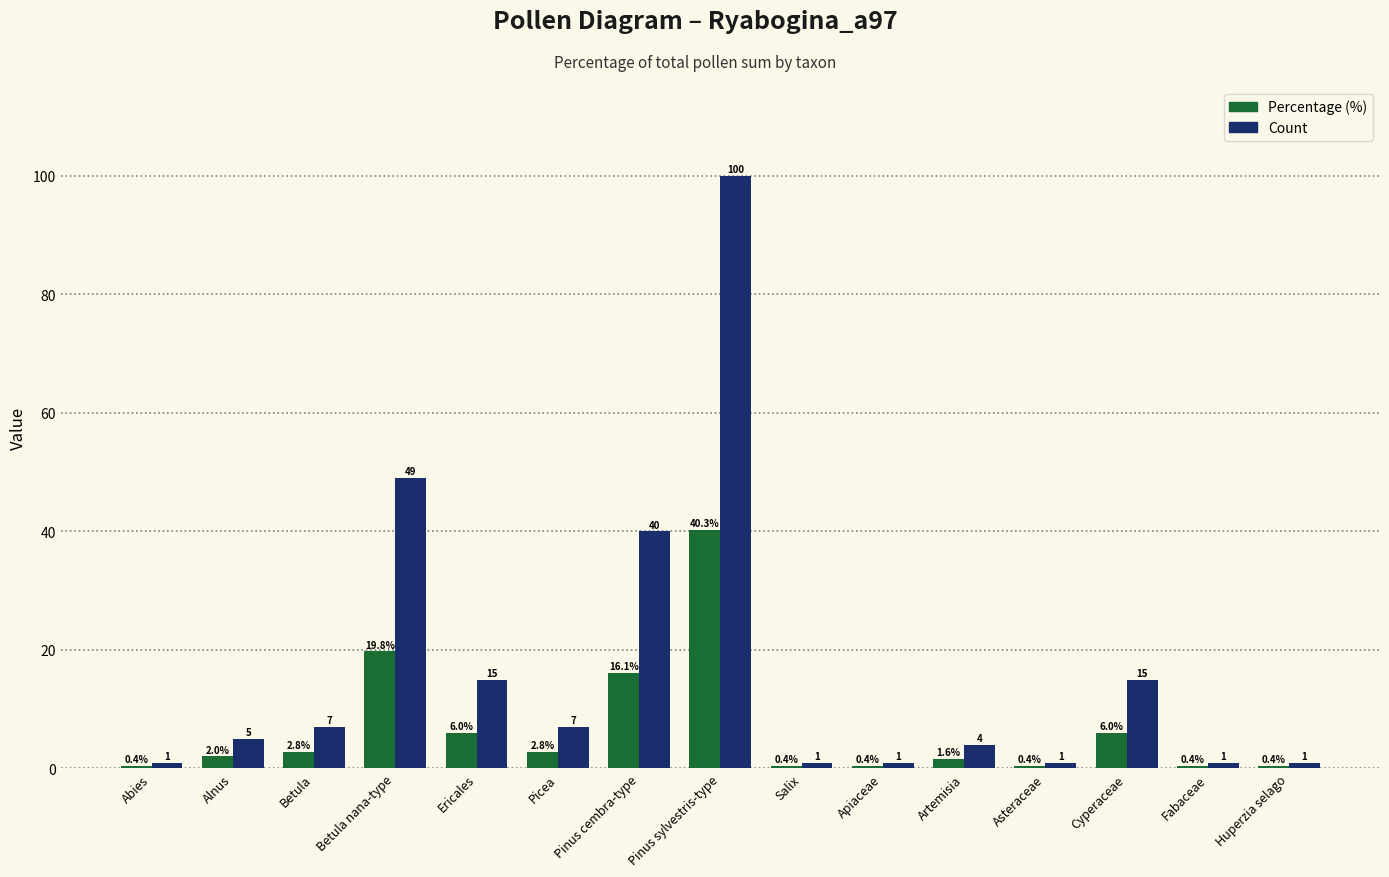

What is the value of the Percentage (%) bar at the 3rd from the left?

2.8